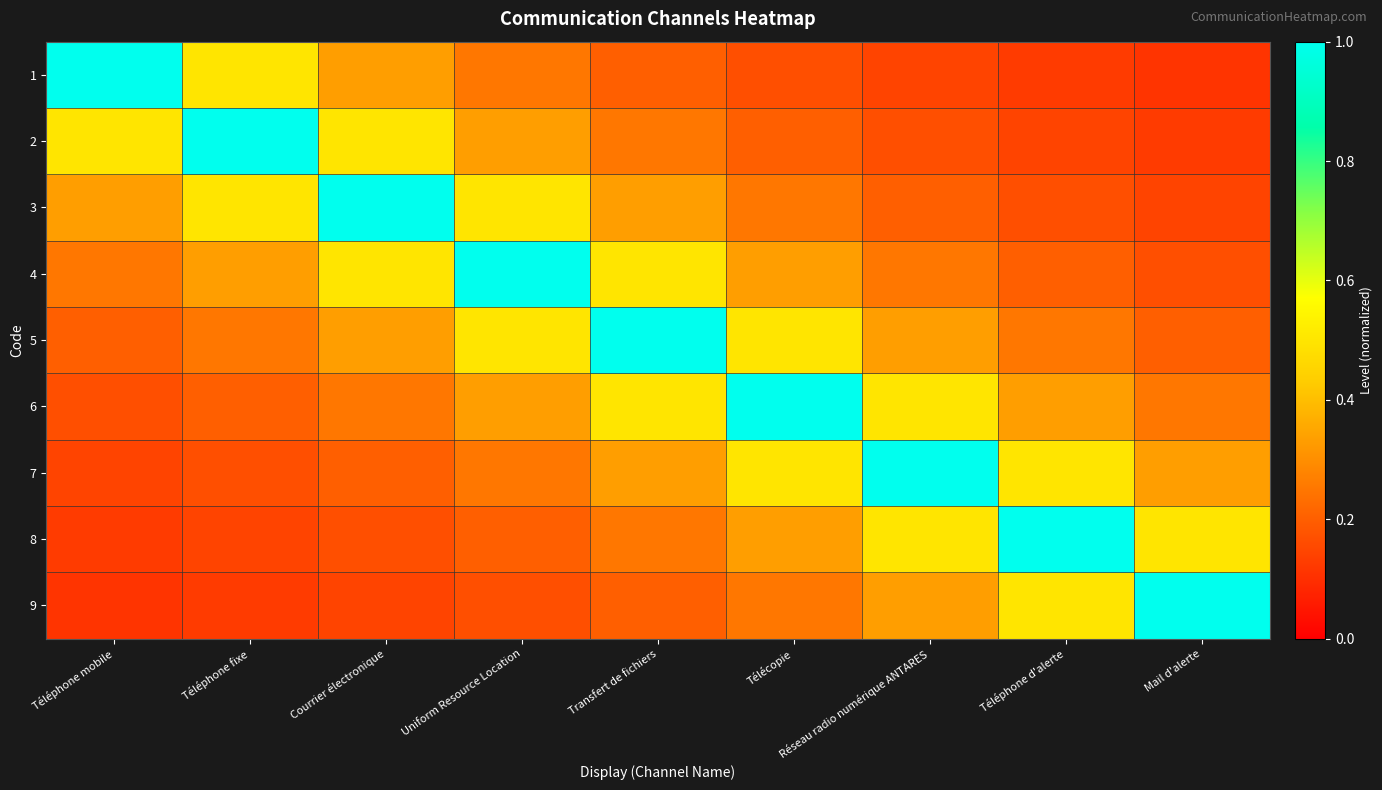

How many distinct data groups are displayed?

9